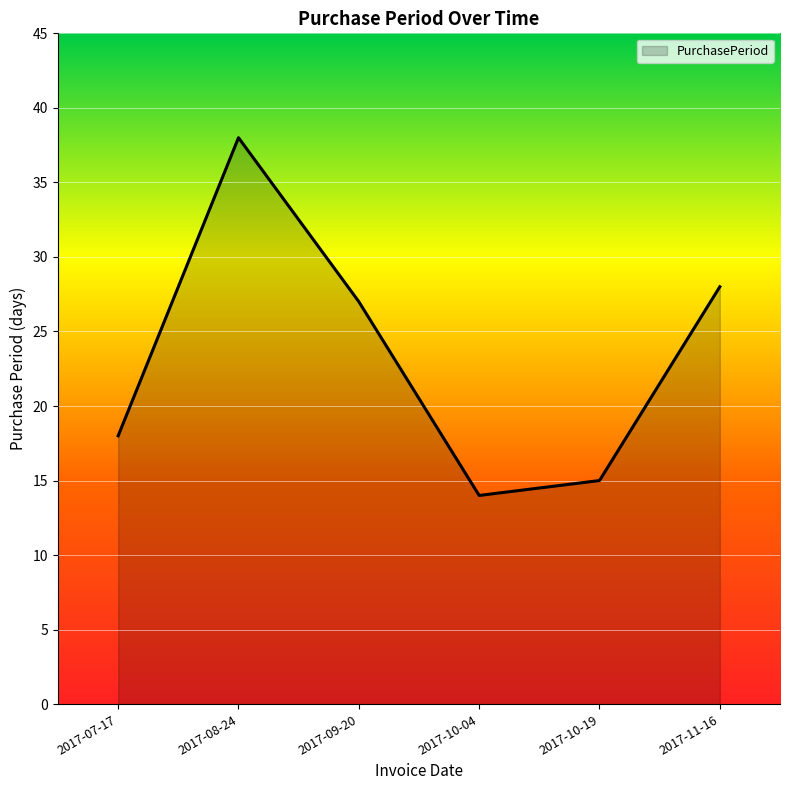

Where is the first local maximum?

2017-08-24